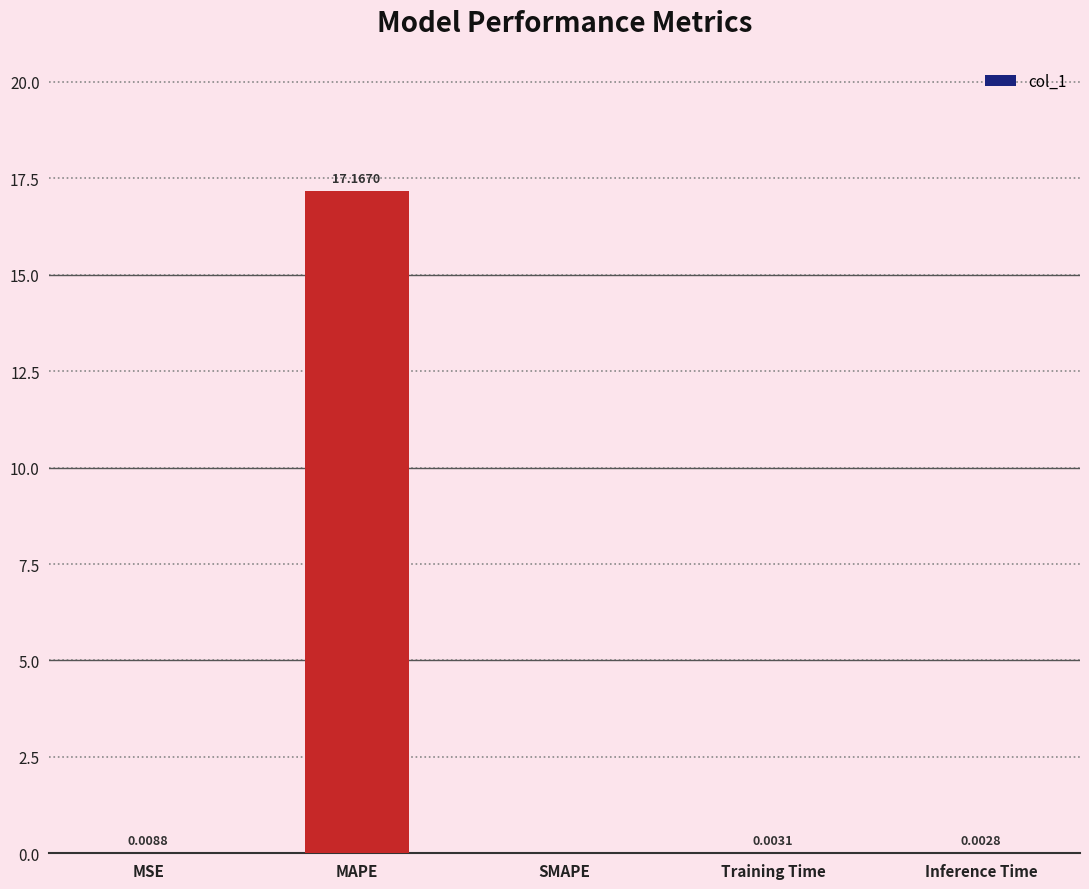

Where is the data nearest to the value 8?

MSE